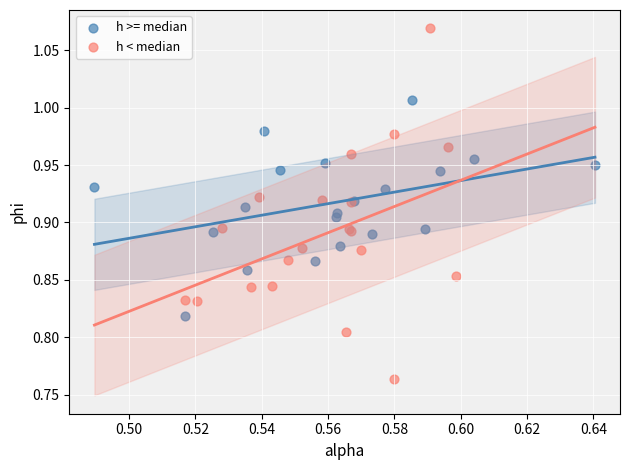

Which series has the largest Y range (max minus min)?

h < median